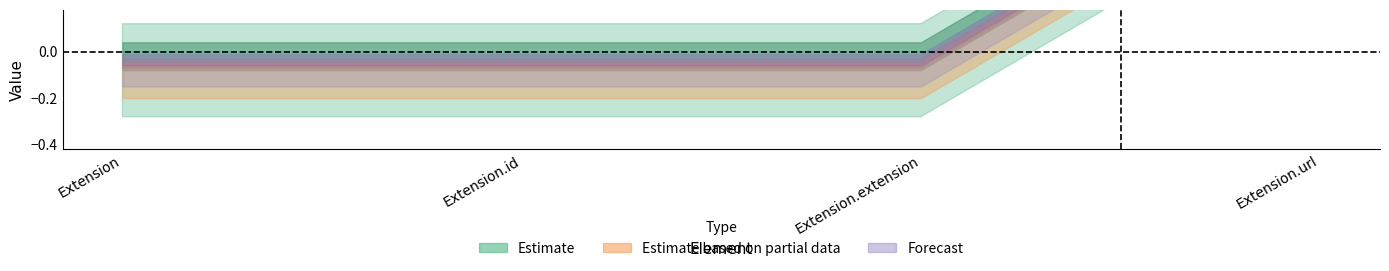

Rank the series by their maximum value, from lowest to highest.

Estimate, Estimate based on partial data, Forecast